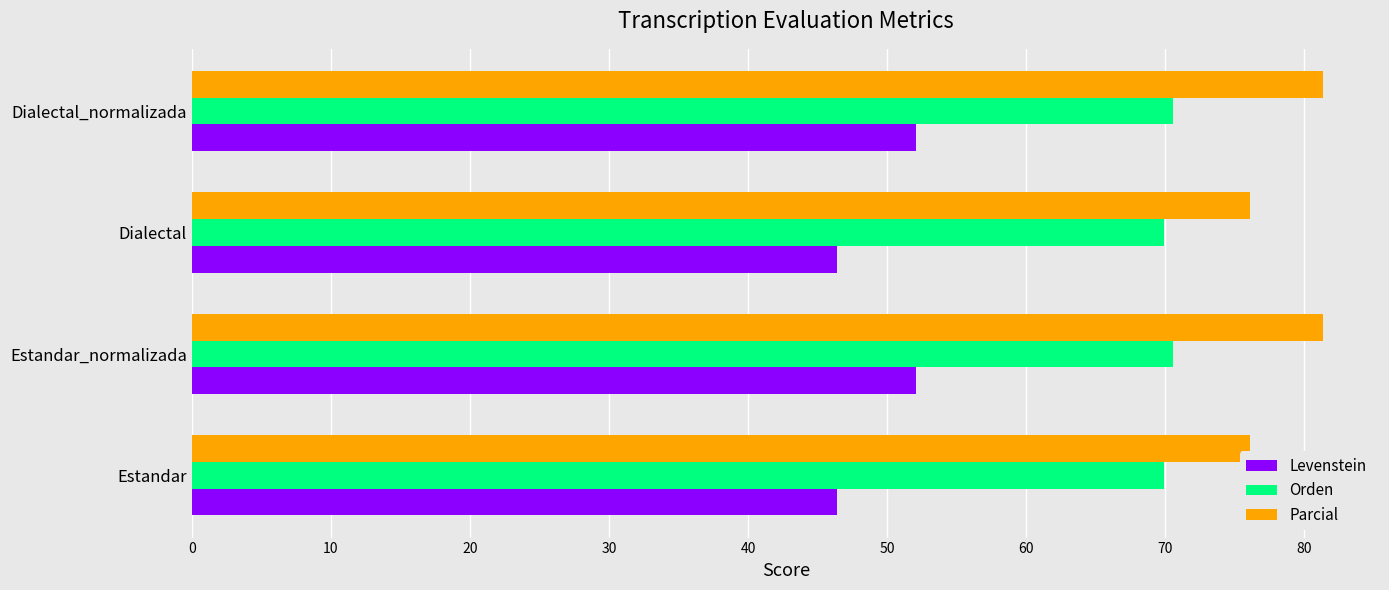

Which series has the largest range (max minus min)?

Levenstein